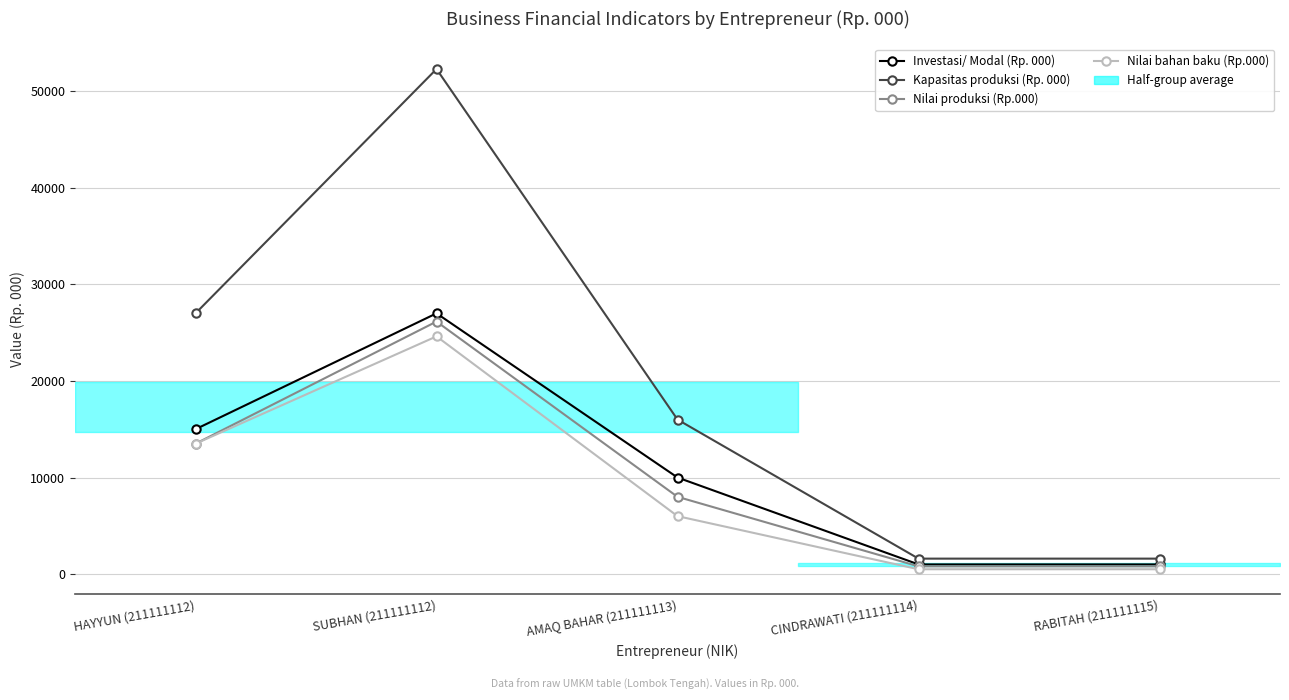

True or false: Kapasitas produksi (Rp. 000) and Nilai produksi (Rp.000) intersect in this chart.

False